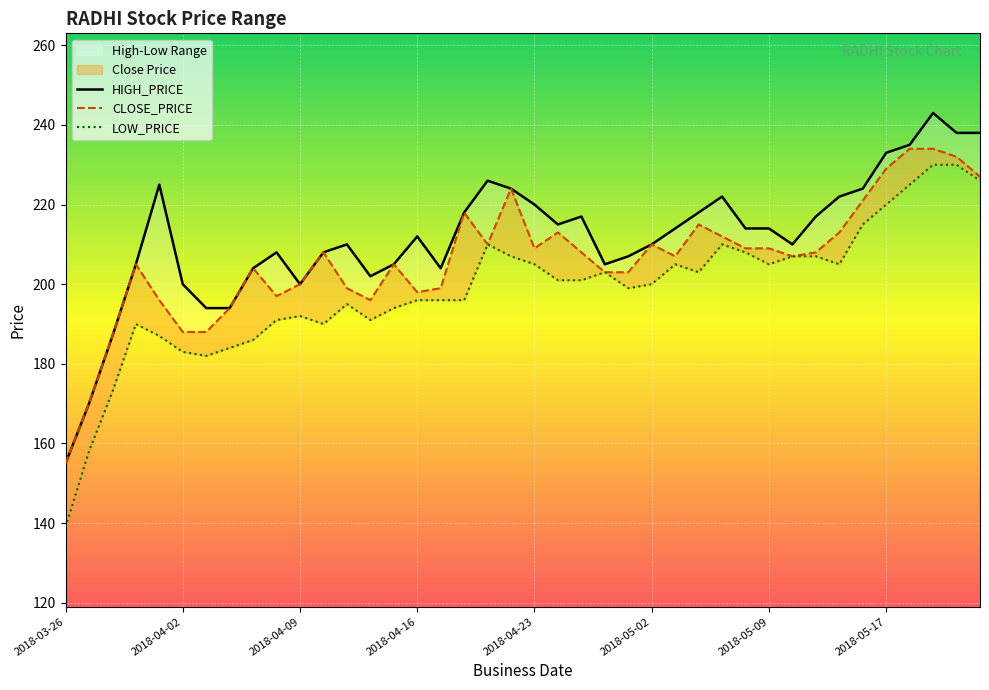

True or false: HIGH_PRICE has more than 1 points higher than both neighbors.

True